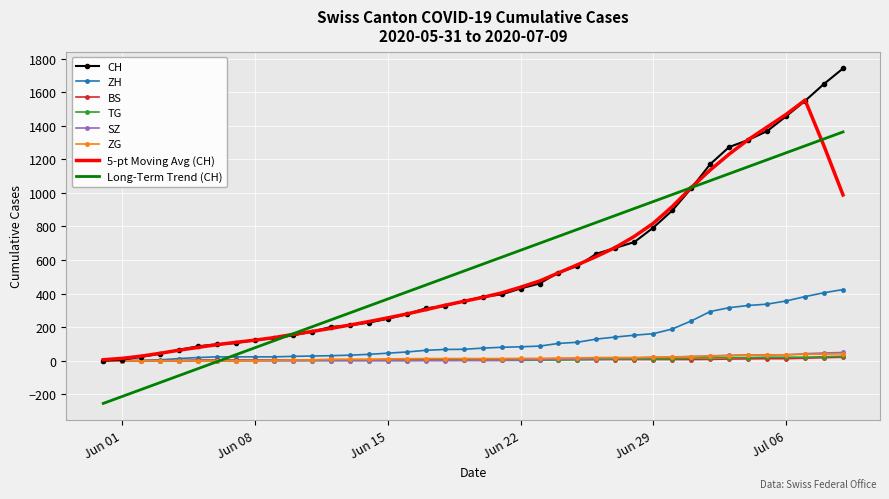

What is the minimum value shown in the chart?

-254.3